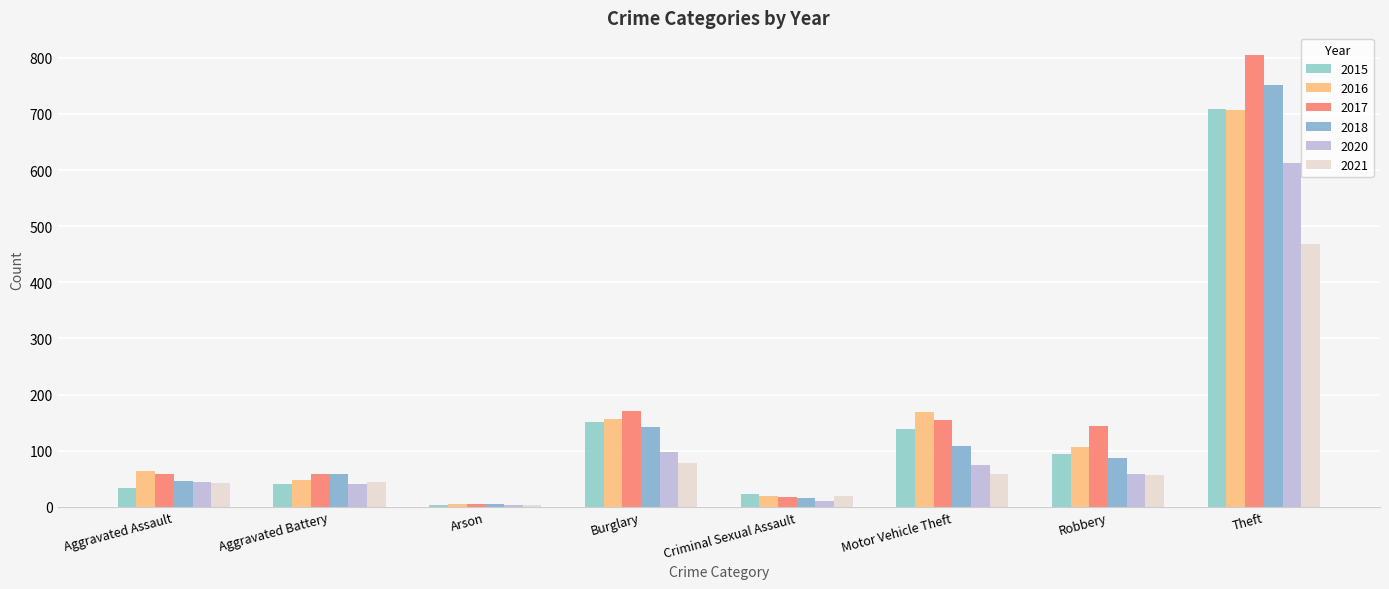

The value of 2021 at Motor Vehicle Theft is 97. True or false?

False